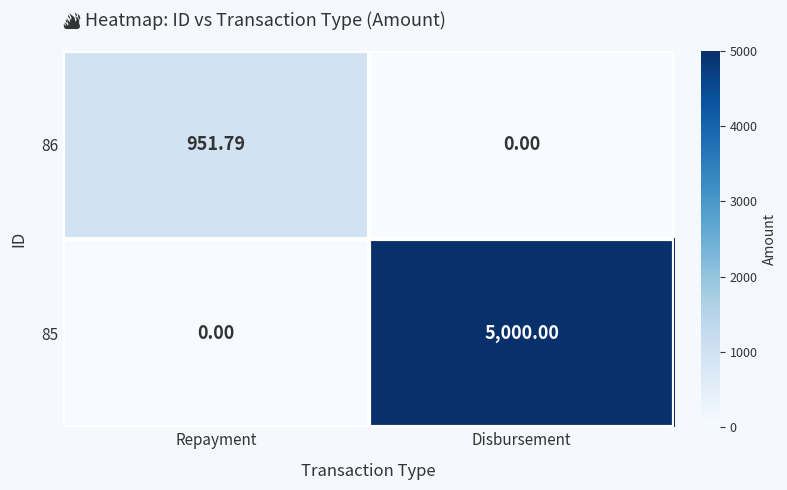

Which category has the highest value across all series?

Disbursement